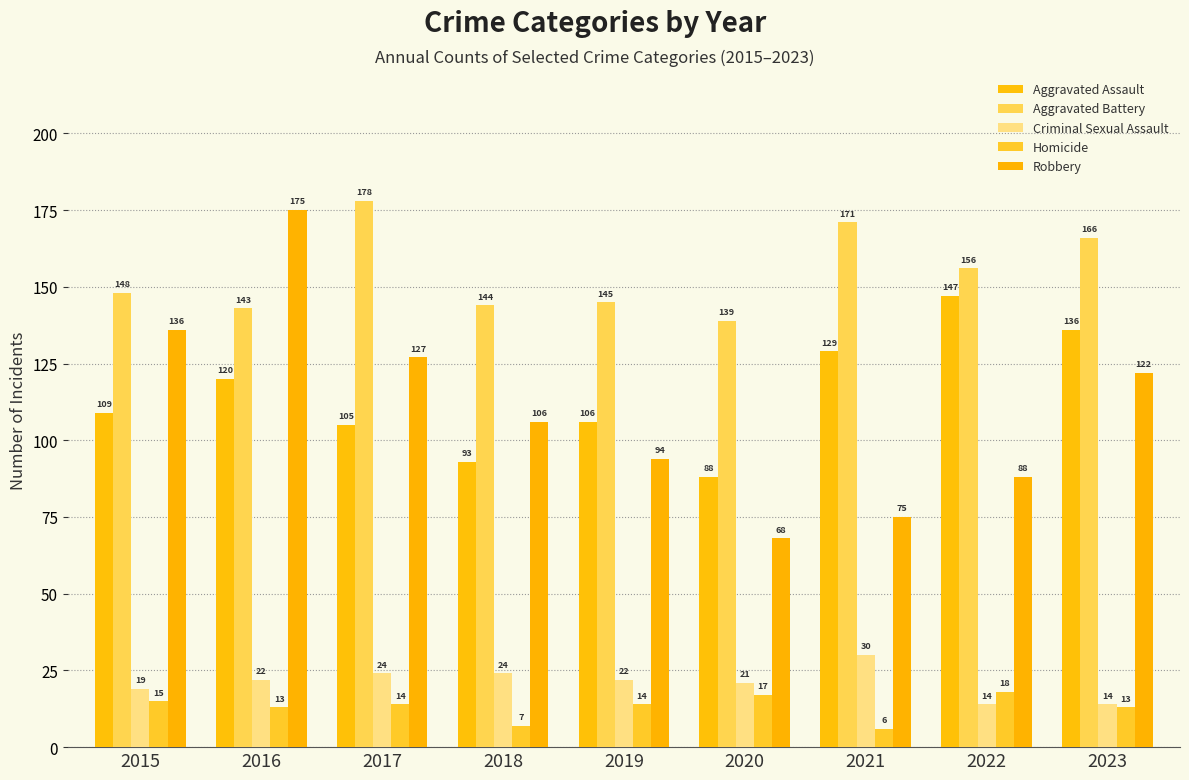

Is the value of Robbery at 2023 greater than the value of Criminal Sexual Assault at 2021?

Yes